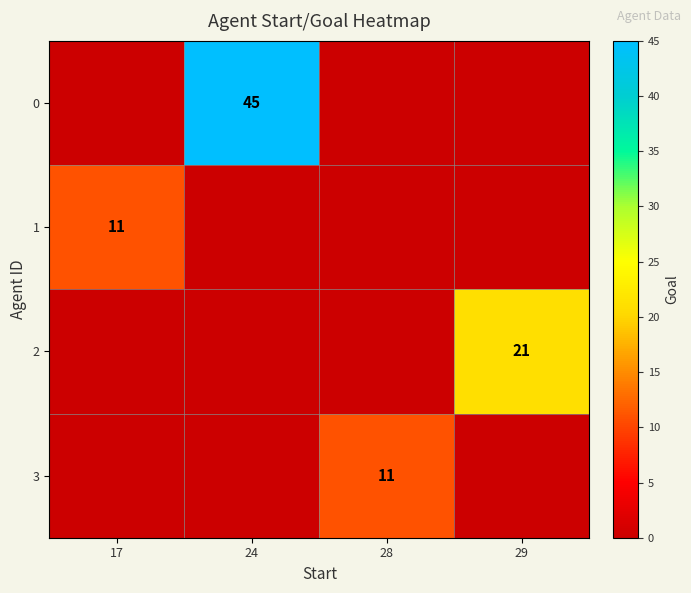

What is the difference between the 2 values at 29 and 24?

21